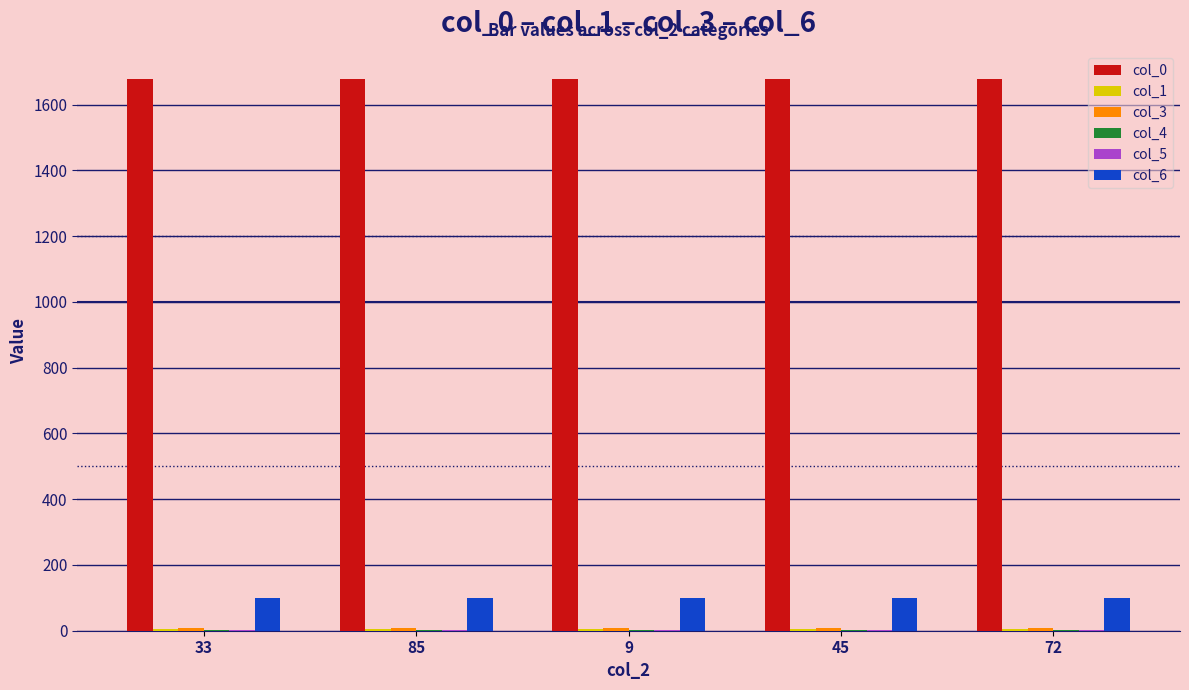

The value of col_6 at 33 is 159. True or false?

False